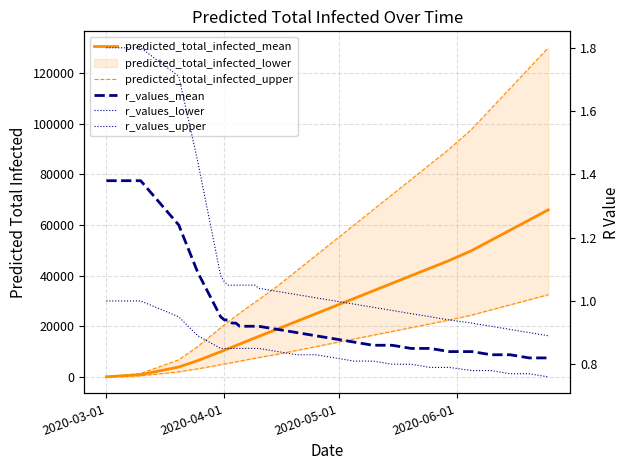

What is the average value of the r_values_upper series?

1.1